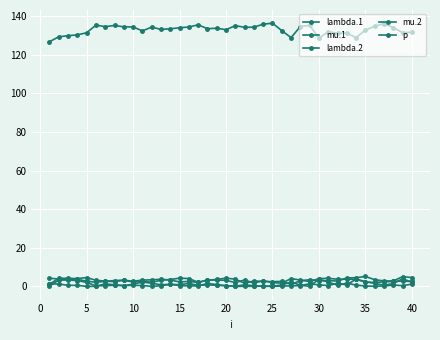

In mu.2, how many points are lower than both neighbors (excluding endpoints)?

12